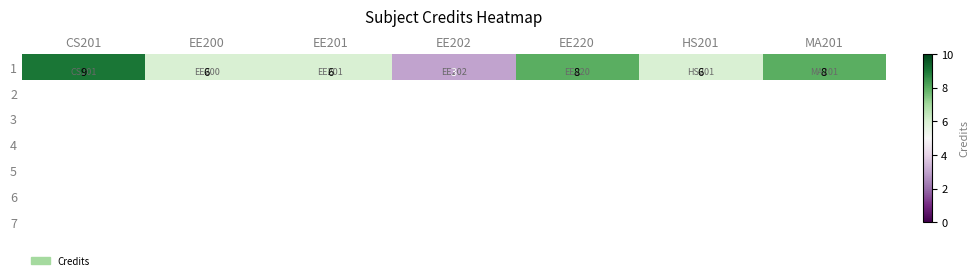

Which has a higher value, EE220 or MA201?

EE220